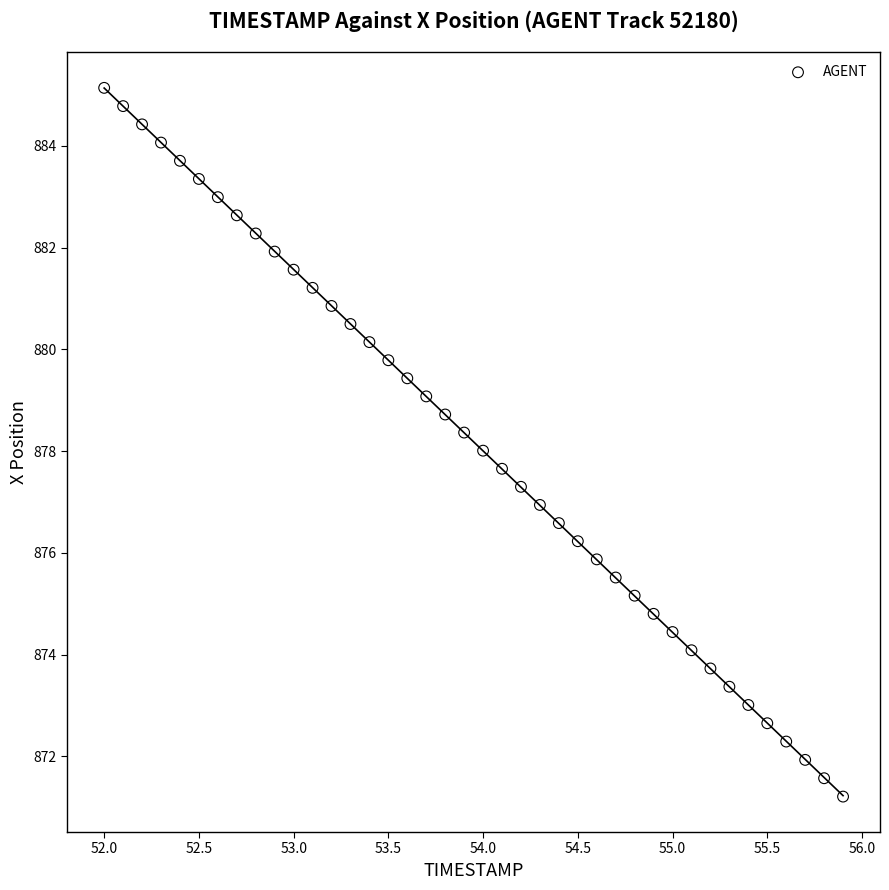

What is the range of X values (max minus min)?

3.9